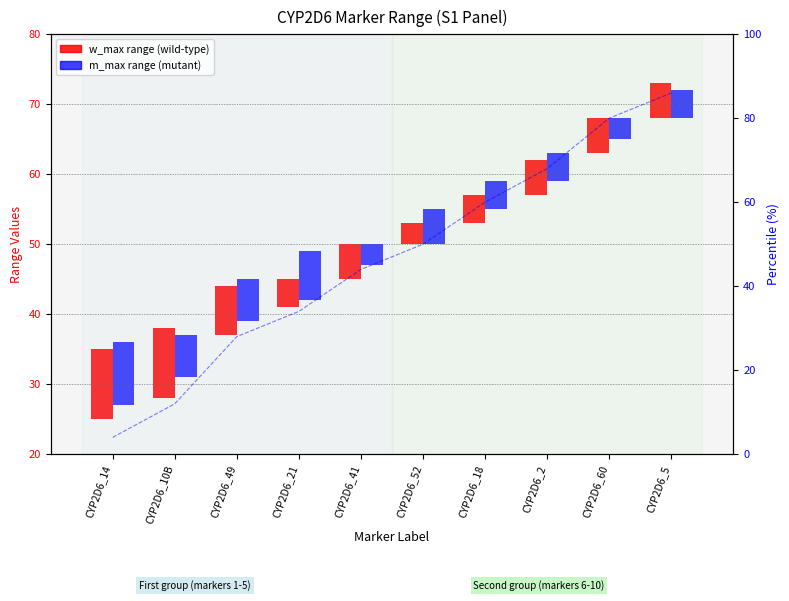

Is the value of percentile proxy at CYP2D6_14 greater than the value of w_max range (wild-type) at CYP2D6_41?

No